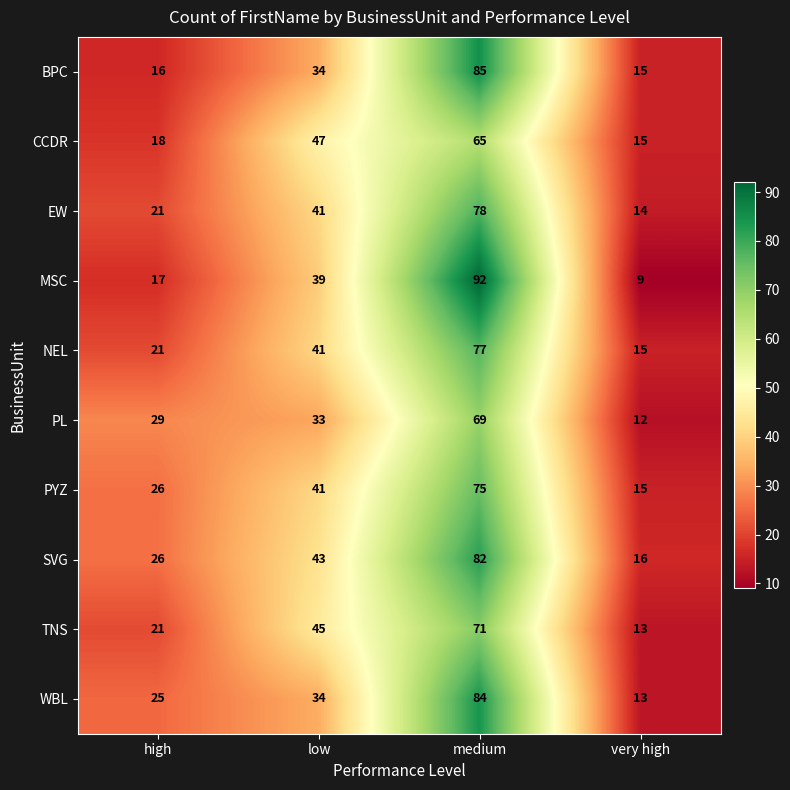

Between high and medium, which series saw the biggest shift?

MSC